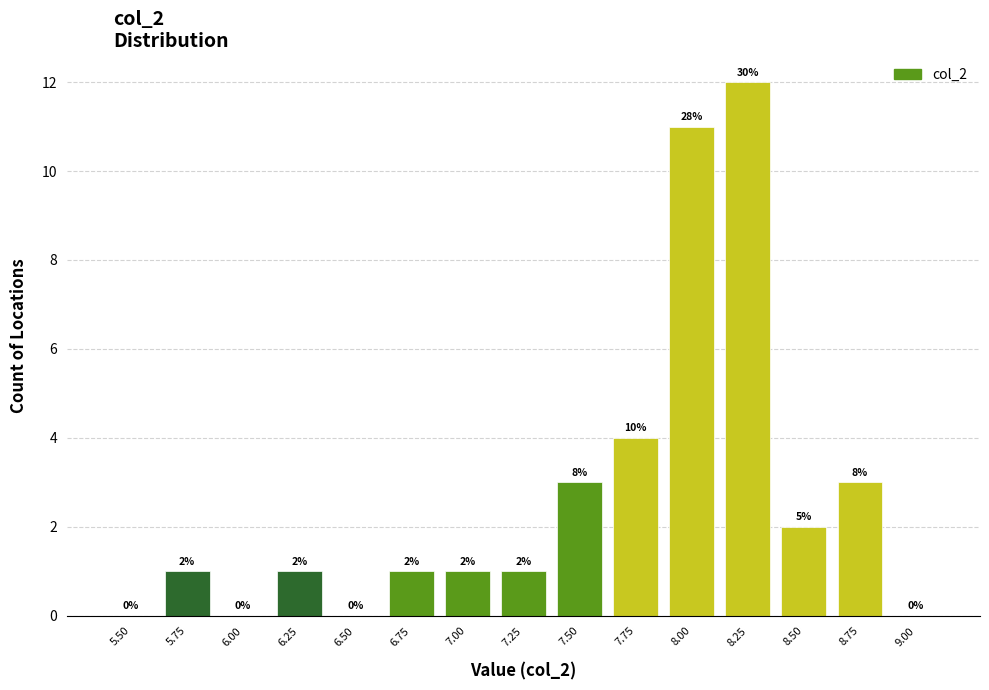

Reading left to right, transcribe all the data shown in this chart.

5.50=0	5.75=1	6.00=0	6.25=1	6.50=0	6.75=1	7.00=1	7.25=1	7.50=3	7.75=4	8.00=11	8.25=12	8.50=2	8.75=3	9.00=0